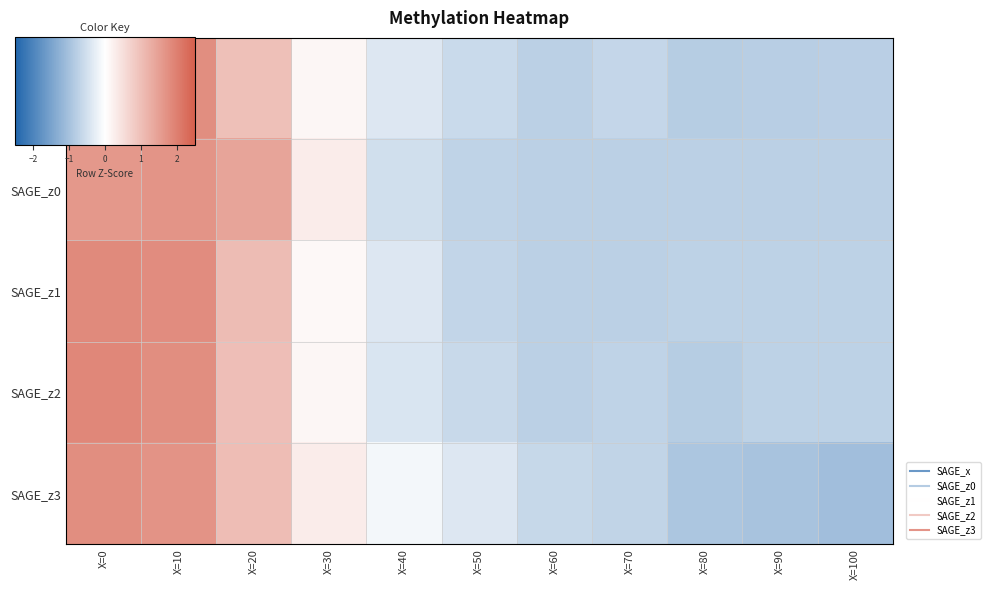

Reading left to right, what are all the values shown in this chart?

SAGE_x: X=0=1.9	X=10=1.8	X=20=1.0	X=30=0.1	X=40=-0.4	X=50=-0.6	X=60=-0.7	X=70=-0.7	X=80=-0.8	X=90=-0.8	X=100=-0.8
SAGE_z0: X=0=1.6	X=10=1.7	X=20=1.4	X=30=0.3	X=40=-0.5	X=50=-0.7	X=60=-0.7	X=70=-0.7	X=80=-0.7	X=90=-0.8	X=100=-0.8
SAGE_z1: X=0=1.8	X=10=1.8	X=20=1.1	X=30=0.1	X=40=-0.4	X=50=-0.7	X=60=-0.8	X=70=-0.8	X=80=-0.7	X=90=-0.7	X=100=-0.7
SAGE_z2: X=0=1.9	X=10=1.8	X=20=1.0	X=30=0.1	X=40=-0.4	X=50=-0.6	X=60=-0.8	X=70=-0.7	X=80=-0.8	X=90=-0.7	X=100=-0.7
SAGE_z3: X=0=1.8	X=10=1.7	X=20=1.0	X=30=0.3	X=40=-0.1	X=50=-0.4	X=60=-0.6	X=70=-0.7	X=80=-0.9	X=90=-1.0	X=100=-1.0